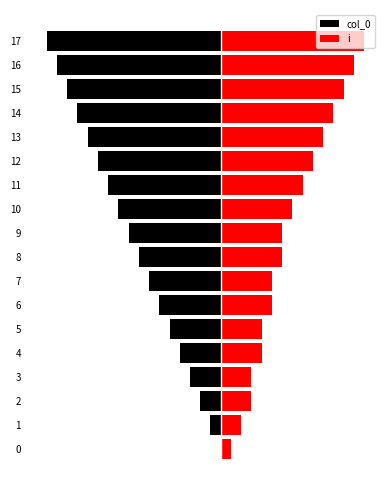

Reading right to left, extract all data points from this chart.

col_0: 17=-17	16=-16	15=-15	14=-14	13=-13	12=-12	11=-11	10=-10	9=-9	8=-8	7=-7	6=-6	5=-5	4=-4	3=-3	2=-2	1=-1	0=0
i: 17=14	16=13	15=12	14=11	13=10	12=9	11=8	10=7	9=6	8=6	7=5	6=5	5=4	4=4	3=3	2=3	1=2	0=1